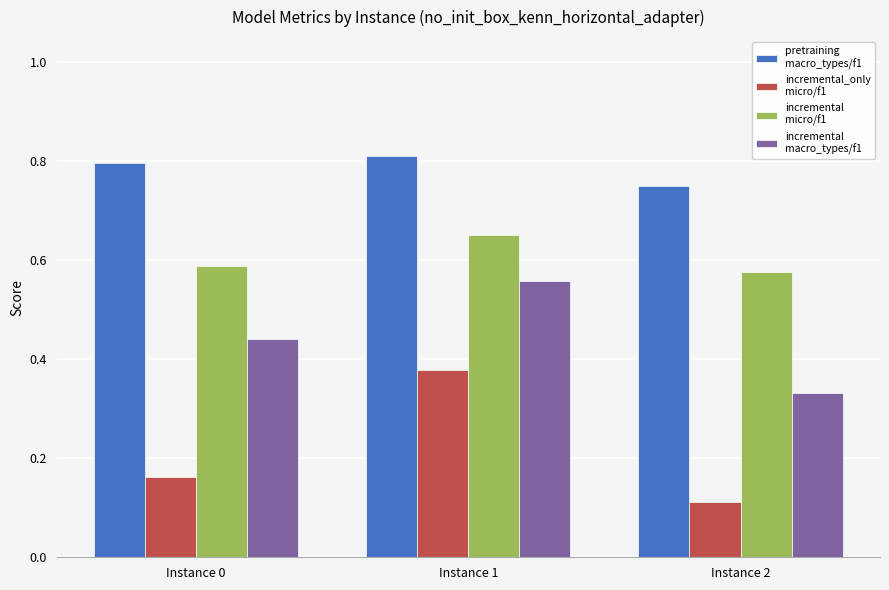

At which category does the chart reach its minimum across all series?

Instance 2